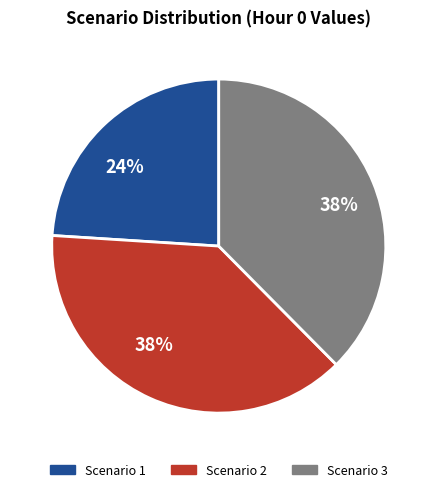

To the nearest percent, what is the average slice percentage?

33%